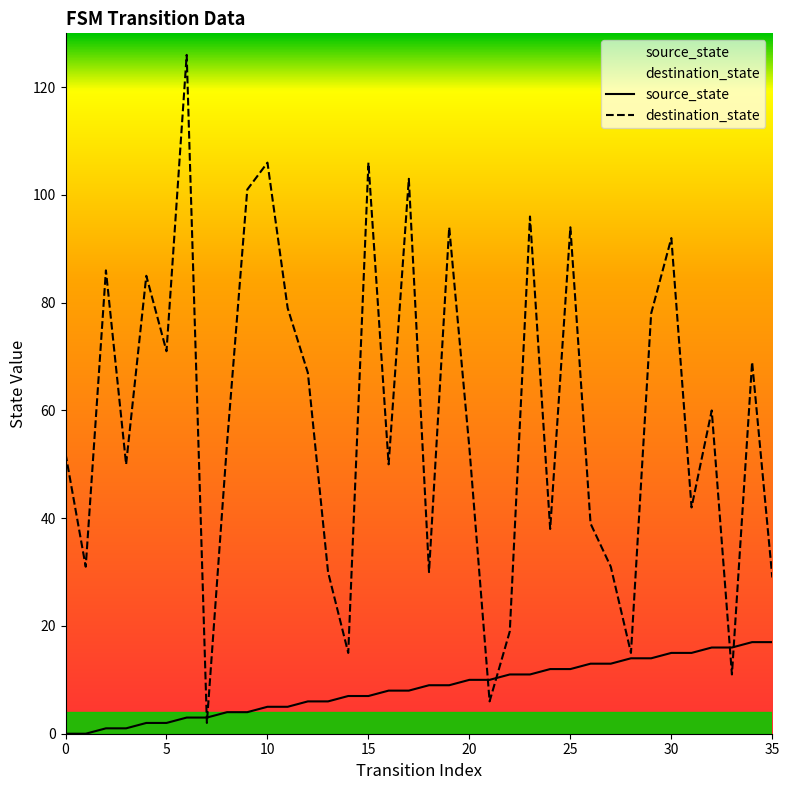

How many times do source_state and destination_state cross each other?

6